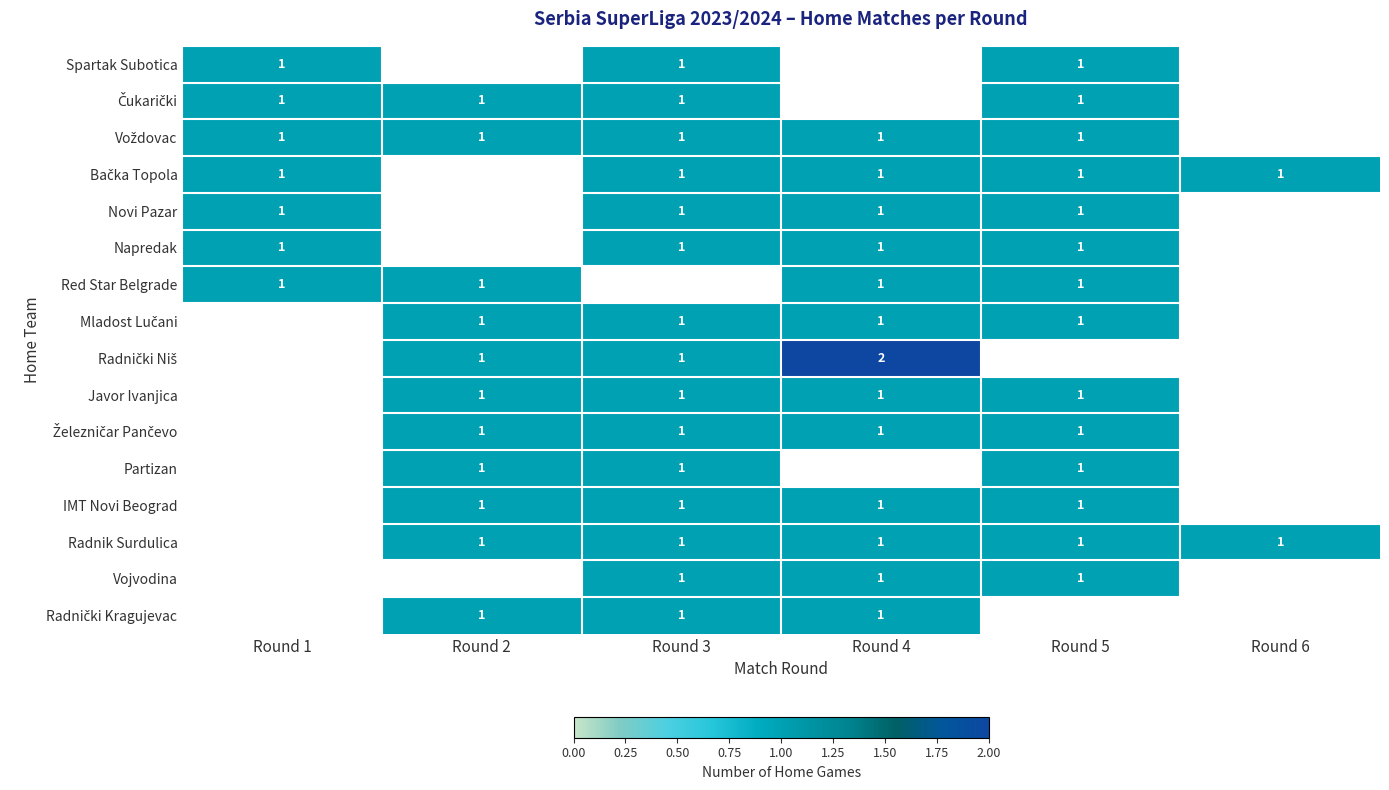

True or false: Red Star Belgrade has a value of 2 at Round 4.

False